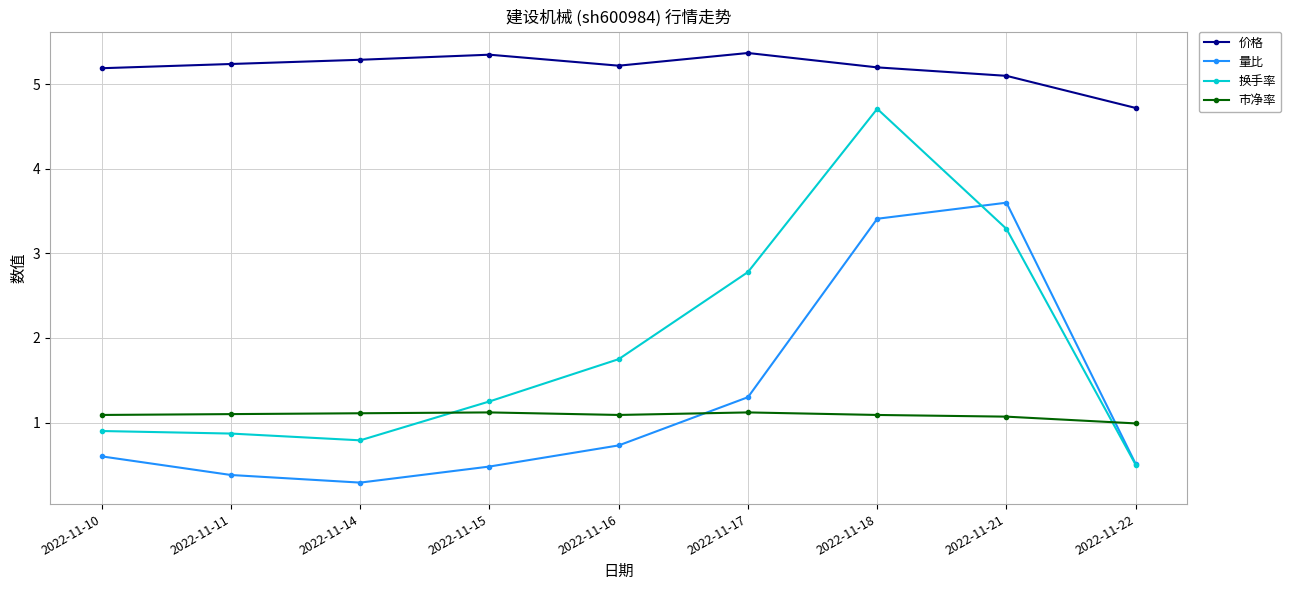

What is the sum of the 市净率 values at 2022-11-15 and 2022-11-18?

2.2